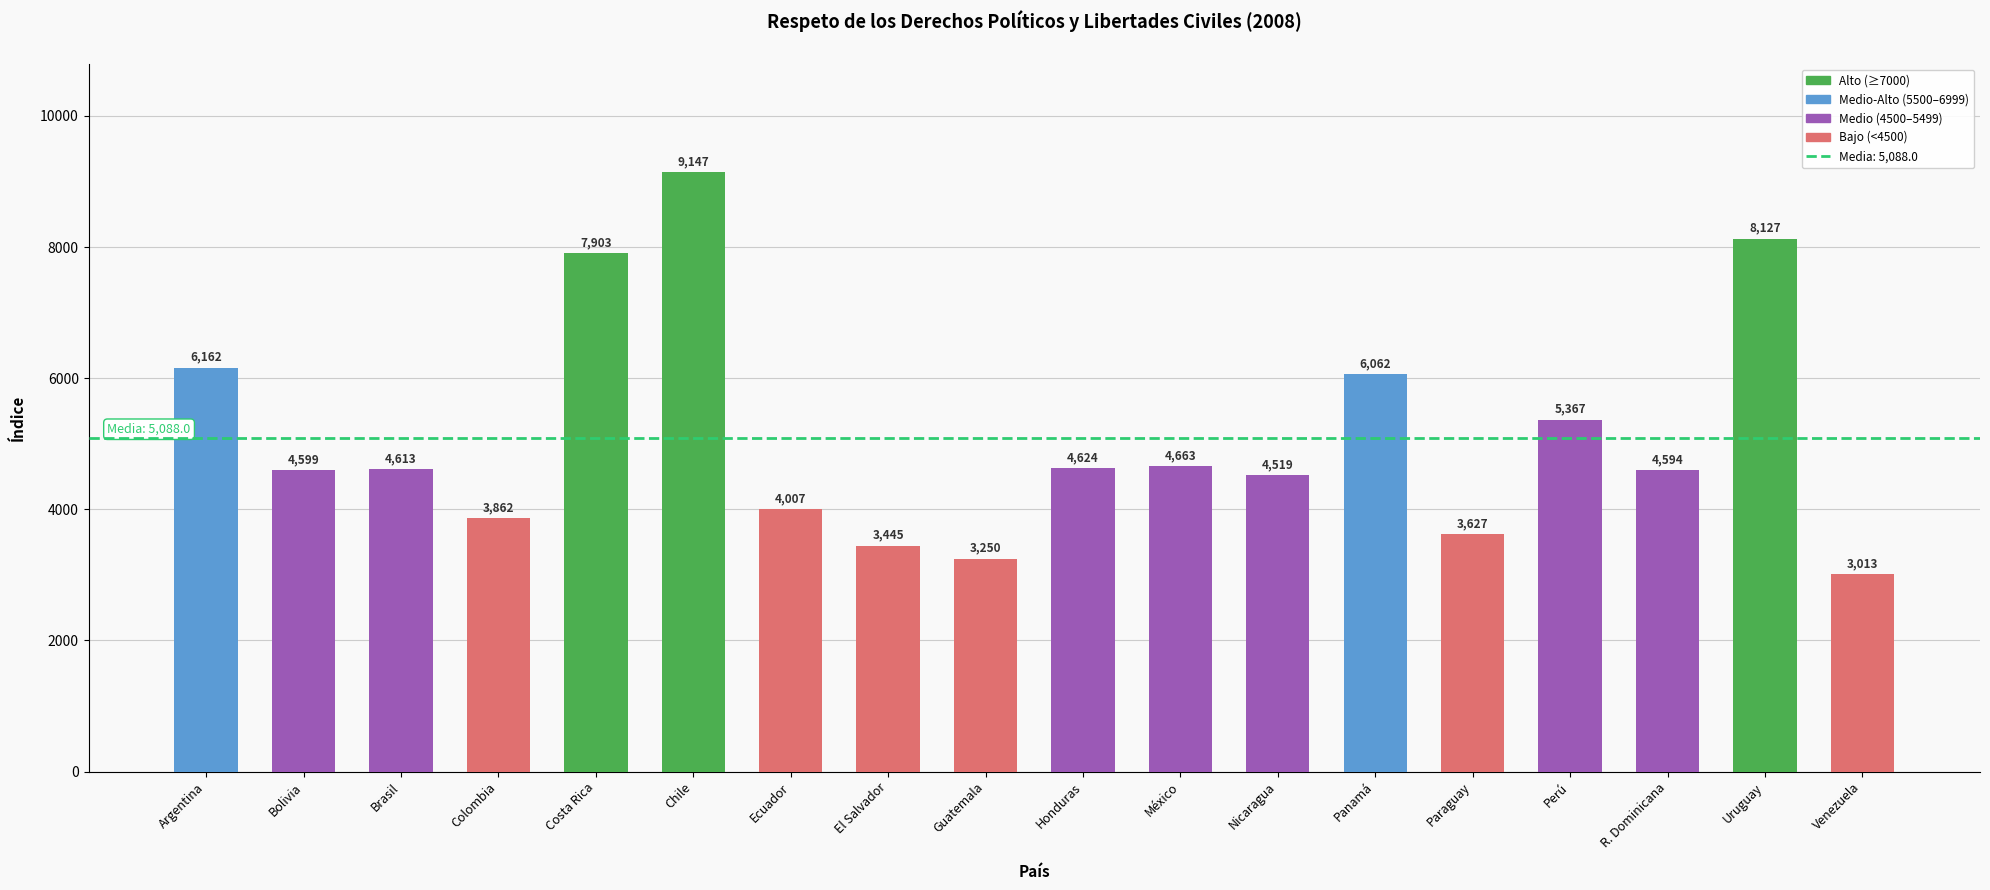

How many data points are less than 4613?

9